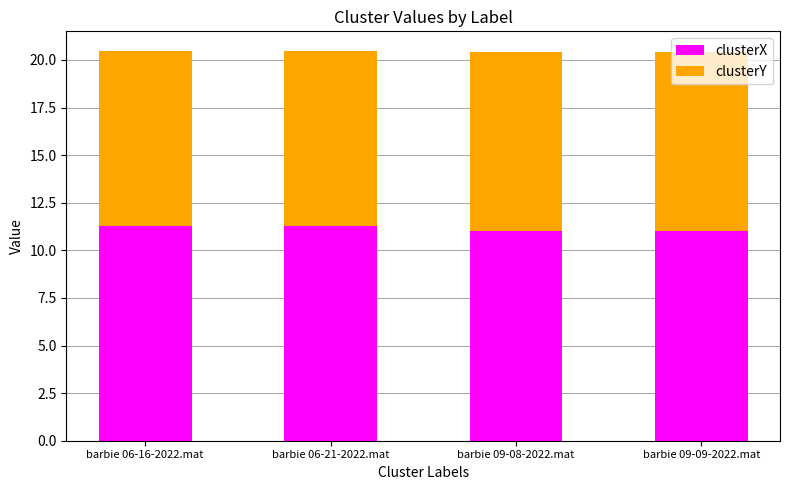

What is the minimum value for clusterX?

11.0